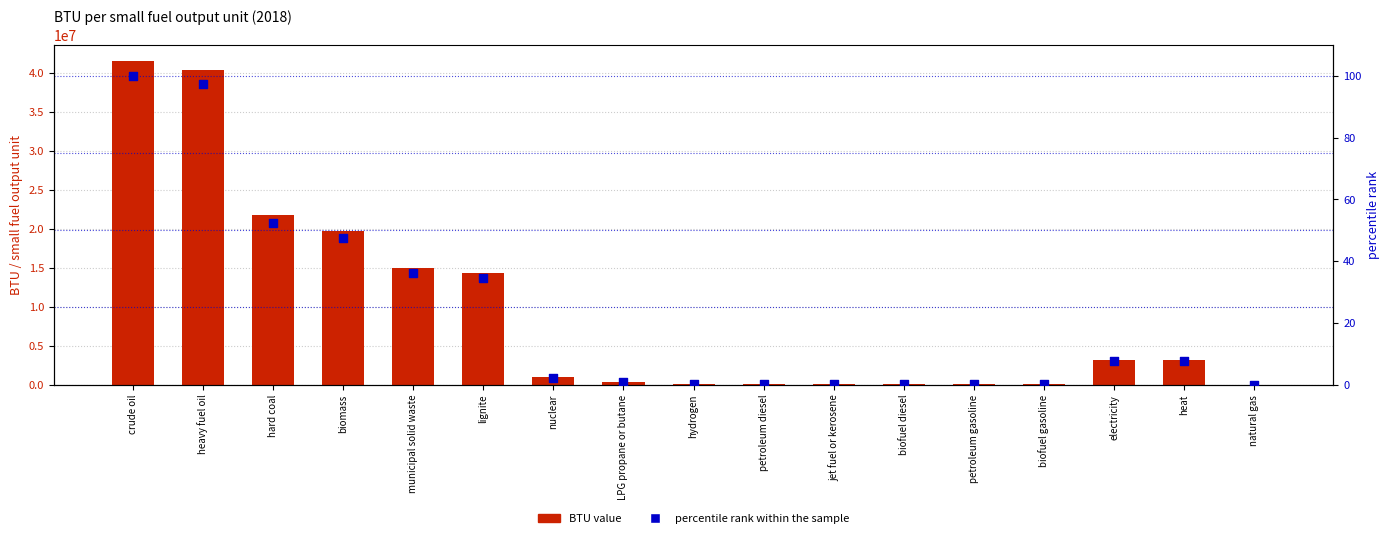

At how many categories does at least one series exceed 7047222?

6